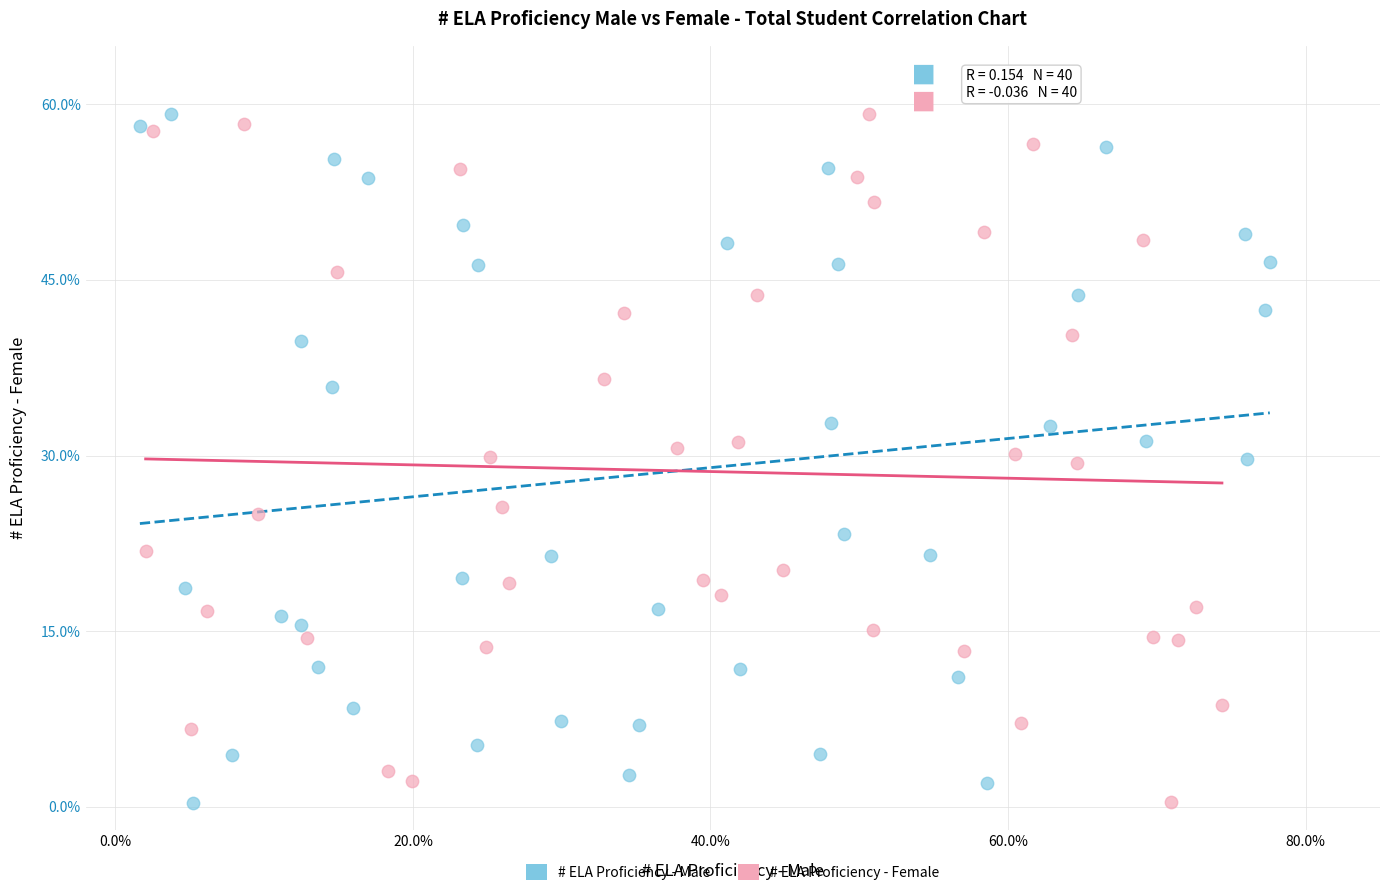

What are all the series names shown in the legend?

# ELA Proficiency - Male, # ELA Proficiency - Female